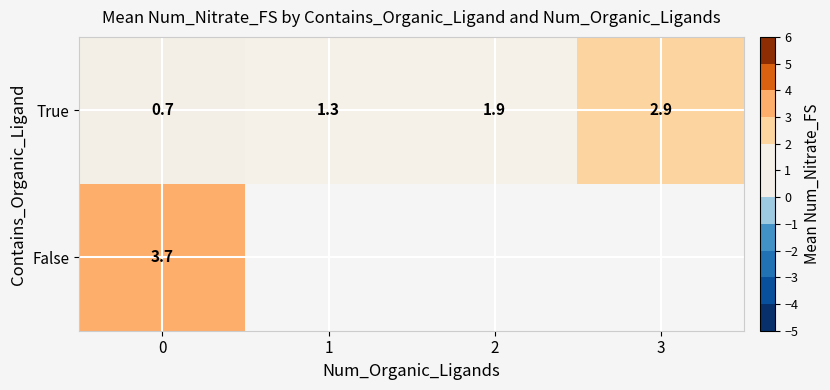

The value of False at 0 is 3.7. True or false?

True